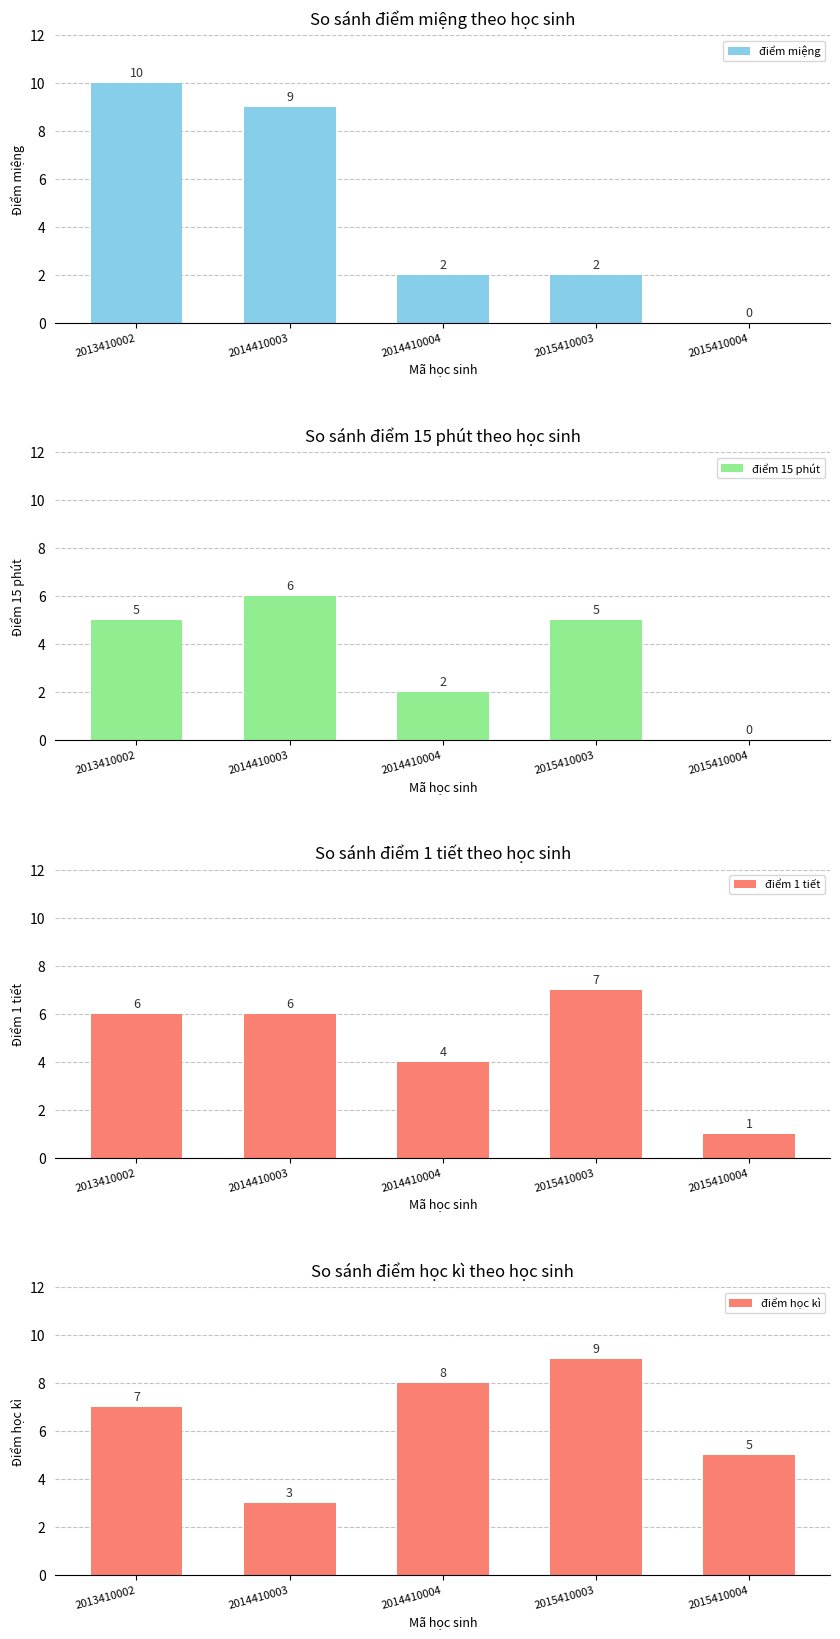

What is the lowest value of the điểm học kì series?

3